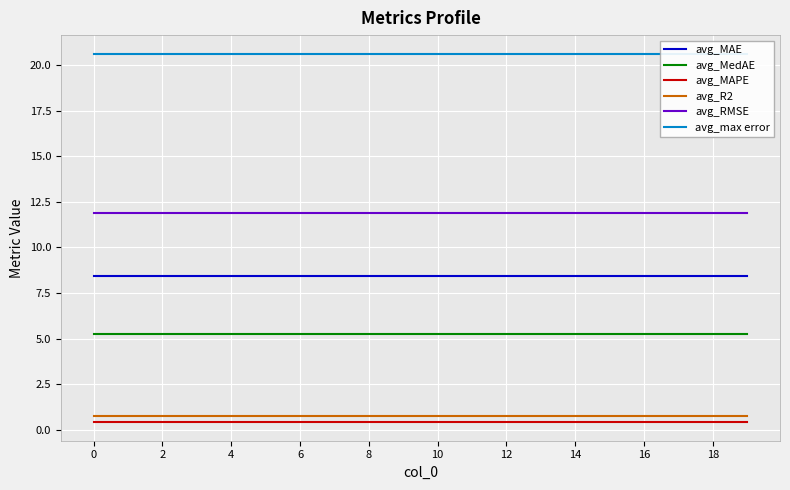

True or false: avg_MAE has a value of 8.4 at 4.

True